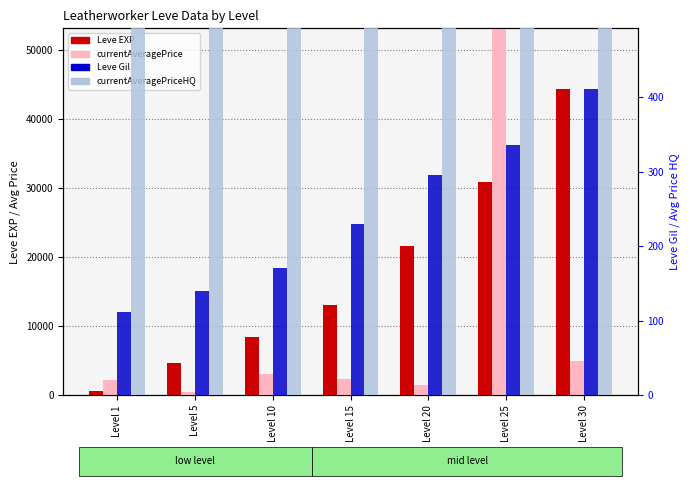

How many distinct data groups are displayed?

4